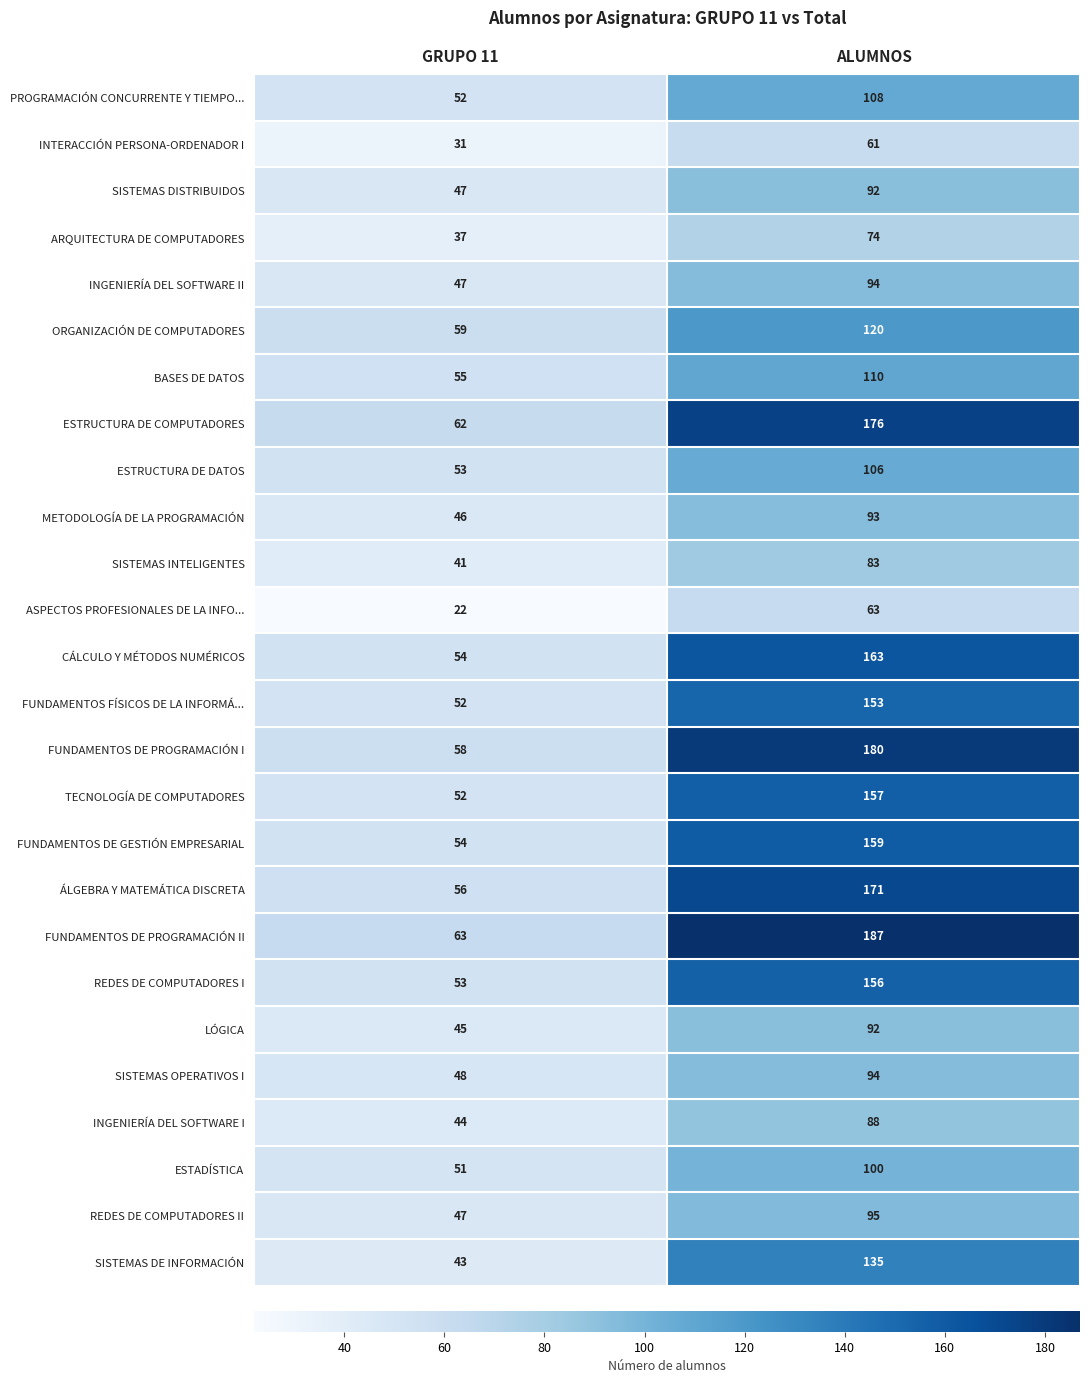

True or false: FUNDAMENTOS FÍSICOS DE LA INFORMÁ... has a value of 153 at ALUMNOS.

True